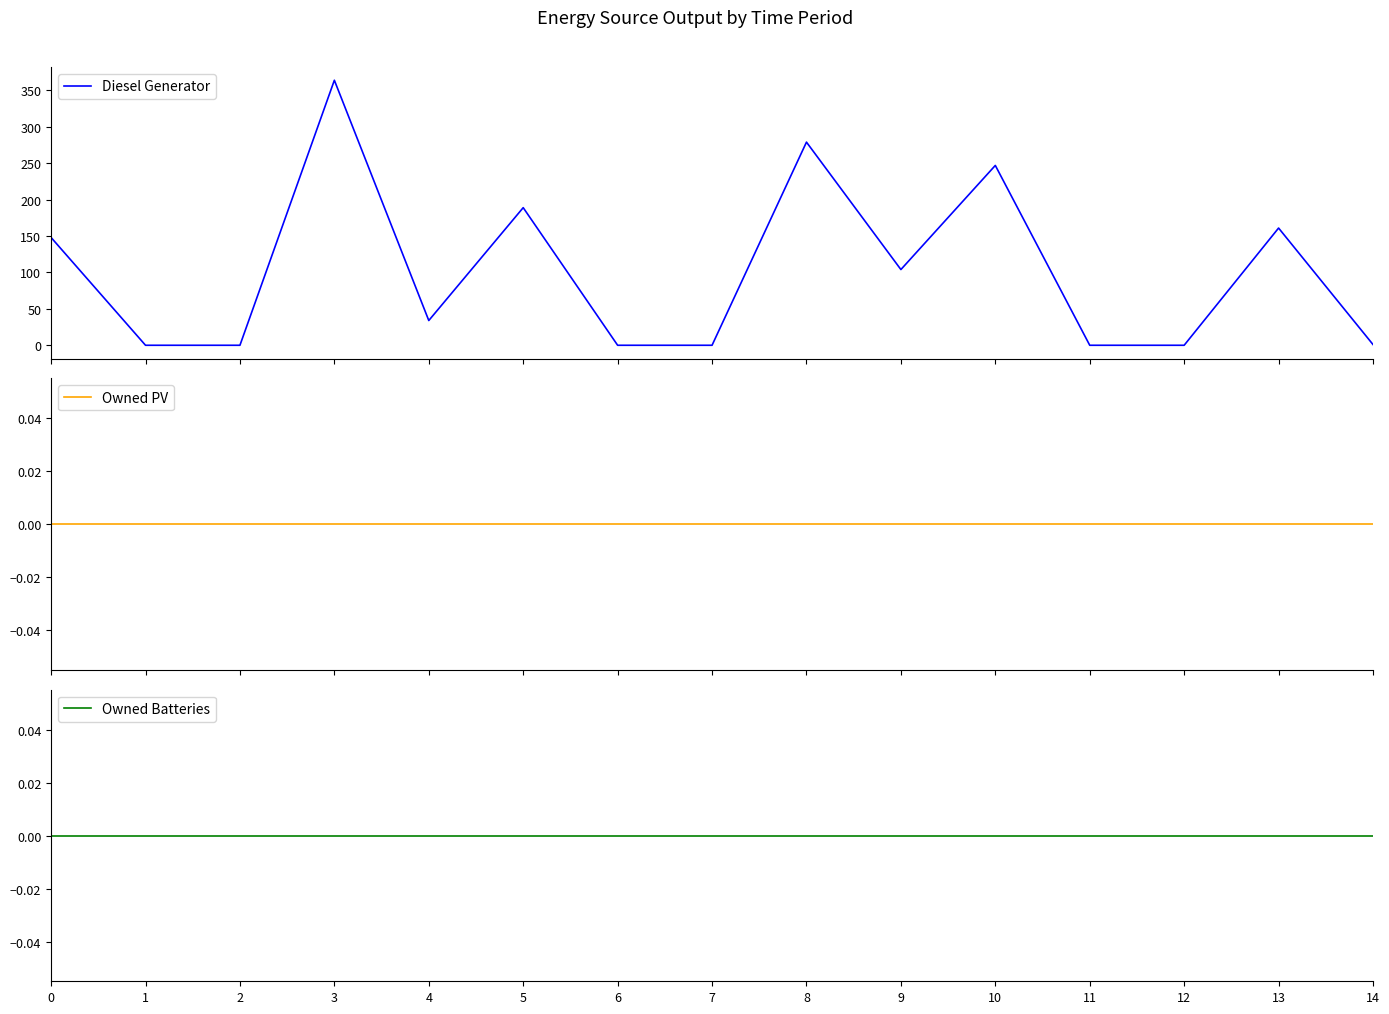

Which series changed the most between 8 and 10?

Diesel Generator